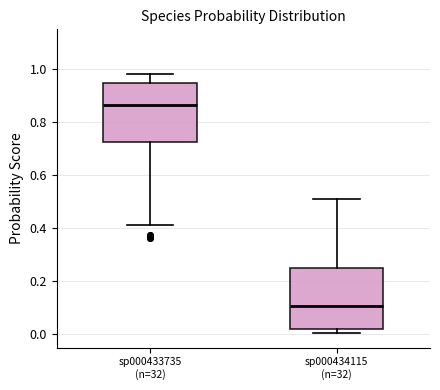

Where is the upper edge of the box for sp000434115 (n=32) on the y-axis? The values are not printed on the chart, so give them approximately, as read against the axis.

0.24